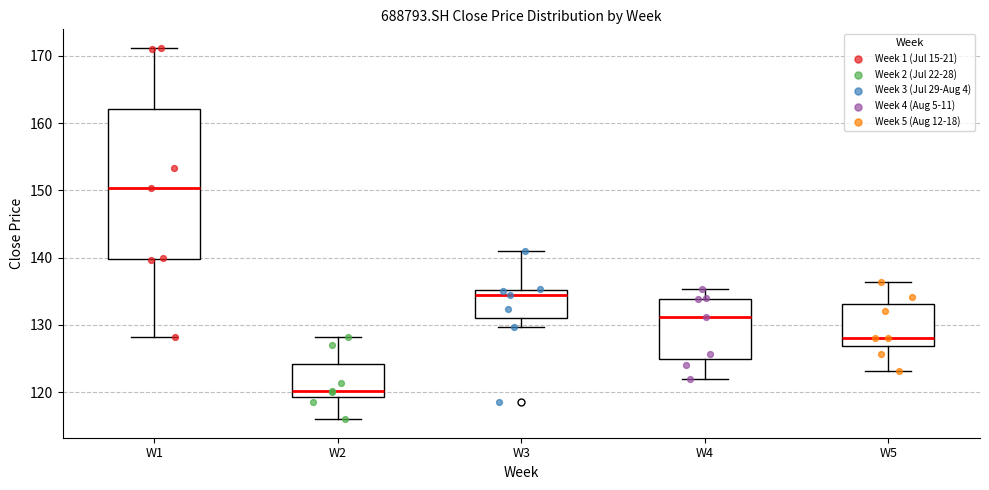

Which box's median line is the highest?

W1